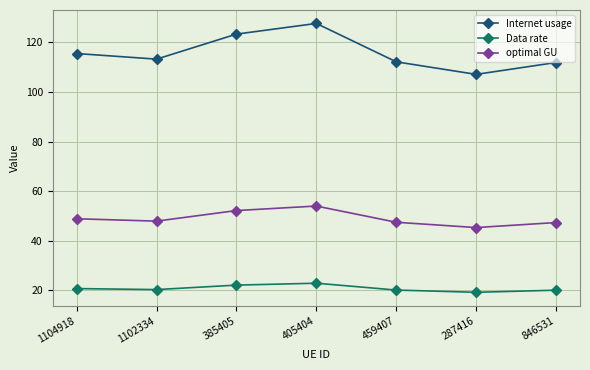

What is the label of the 5th point from the left?

459407